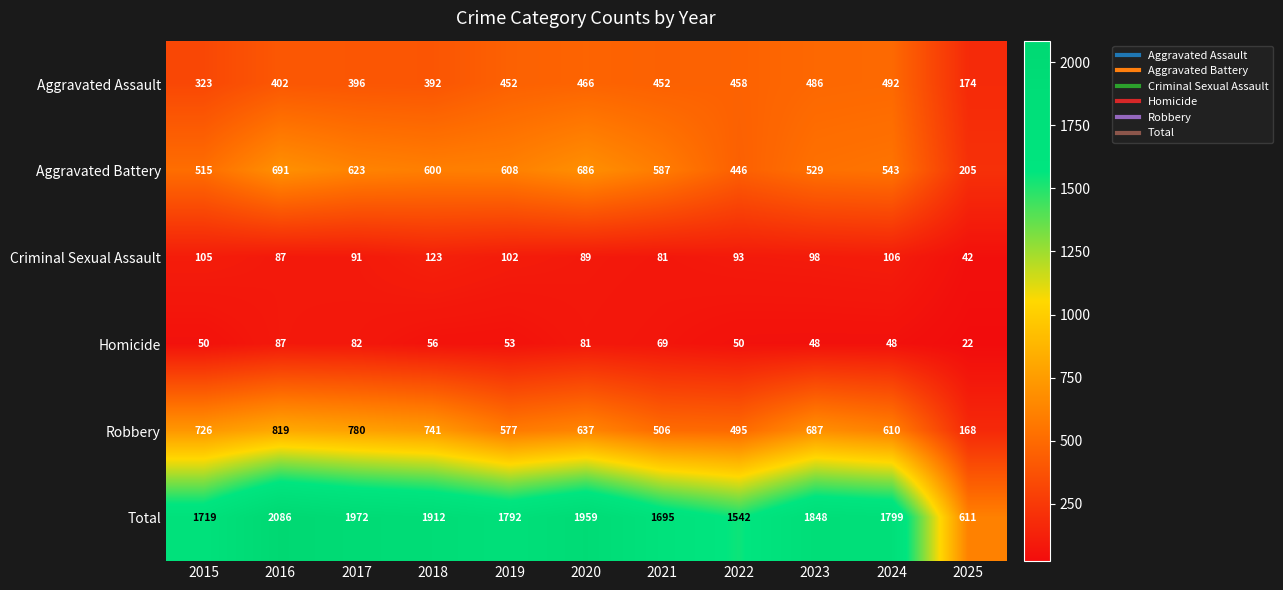

At 2022, list the series in order from smallest to largest.

Homicide, Criminal Sexual Assault, Aggravated Battery, Aggravated Assault, Robbery, Total